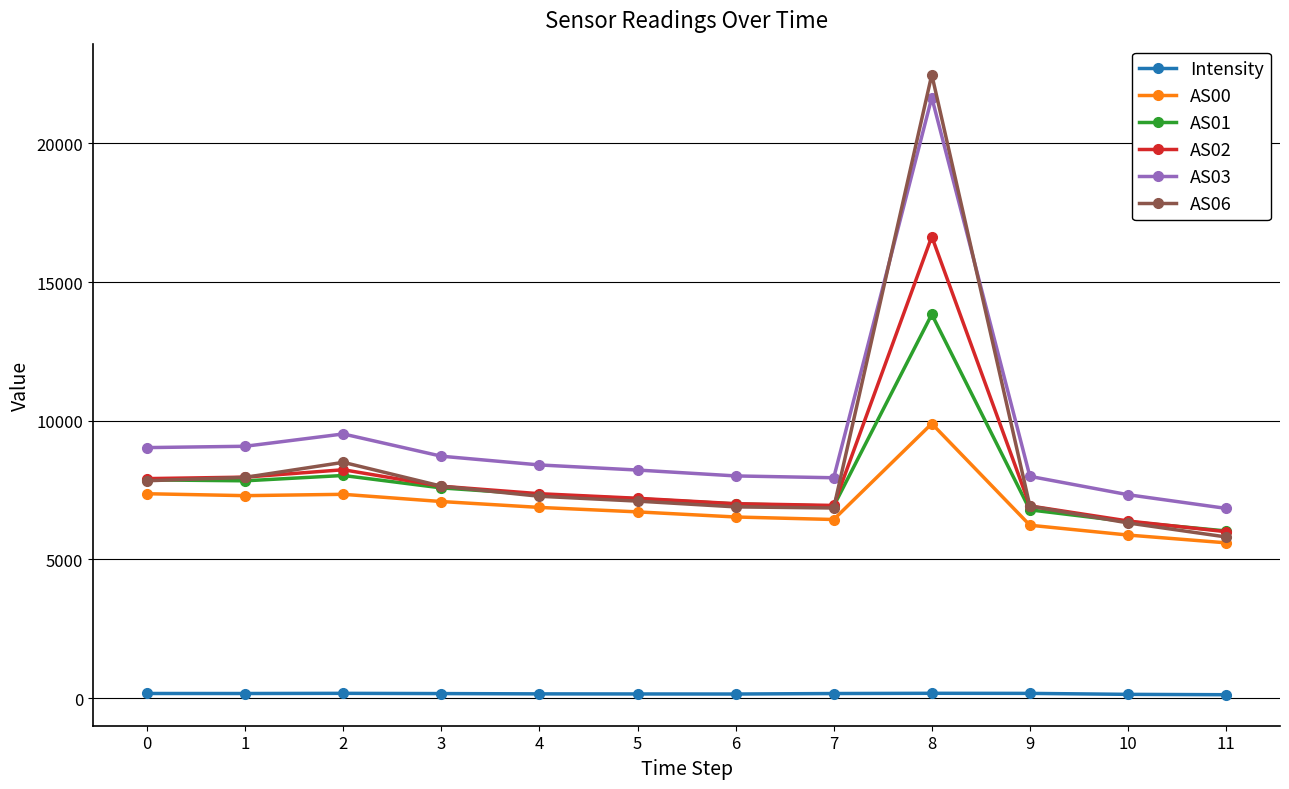

Which category has the highest value across all series?

8